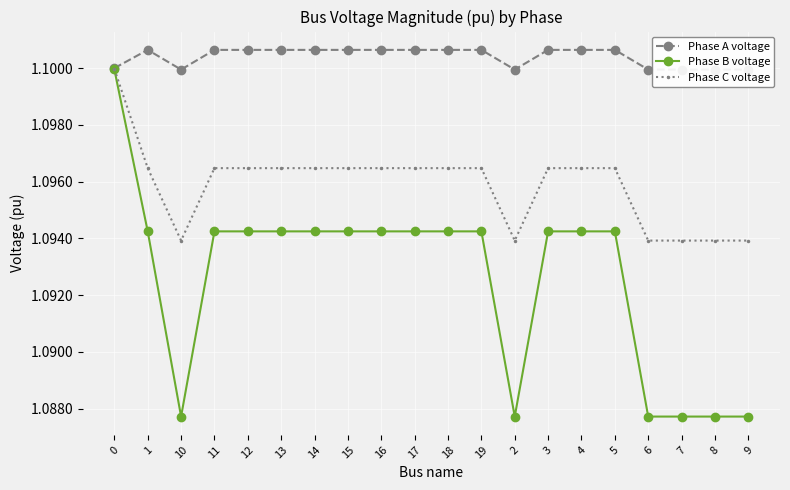

Is it true that Phase B voltage equals 0.5 at 11?

False